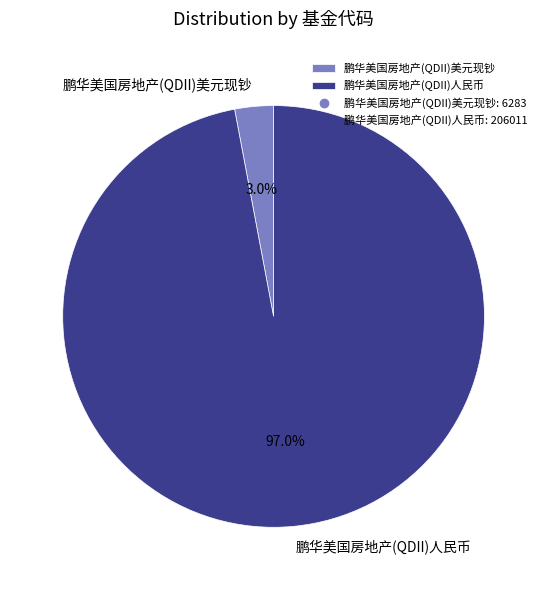

Combined, what portion of the pie is 鹏华美国房地产(QDII)人民币 and 鹏华美国房地产(QDII)美元现钞?

100.0%